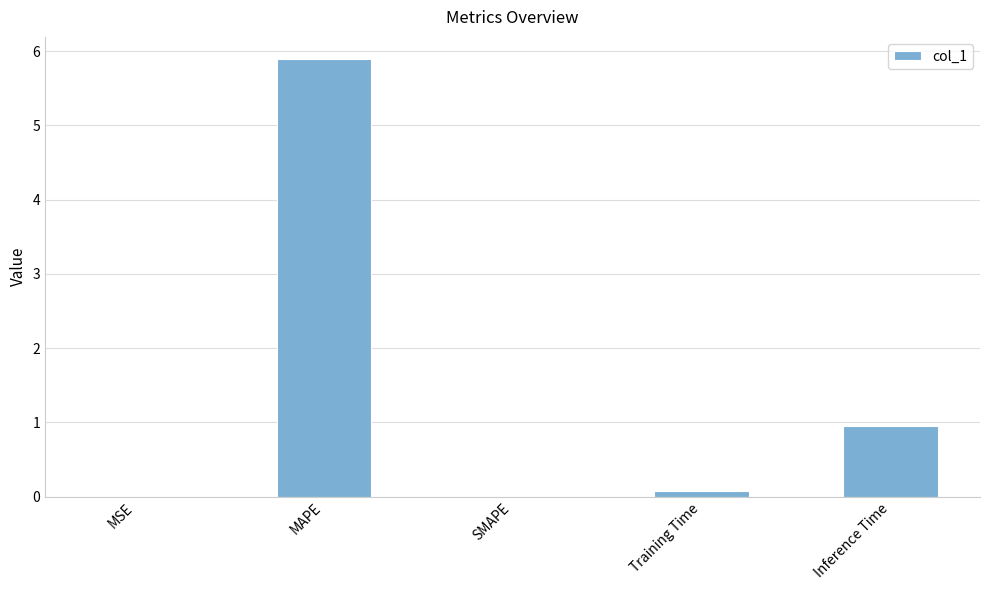

The chart shows a value of 0.7 at Inference Time. True or false?

False